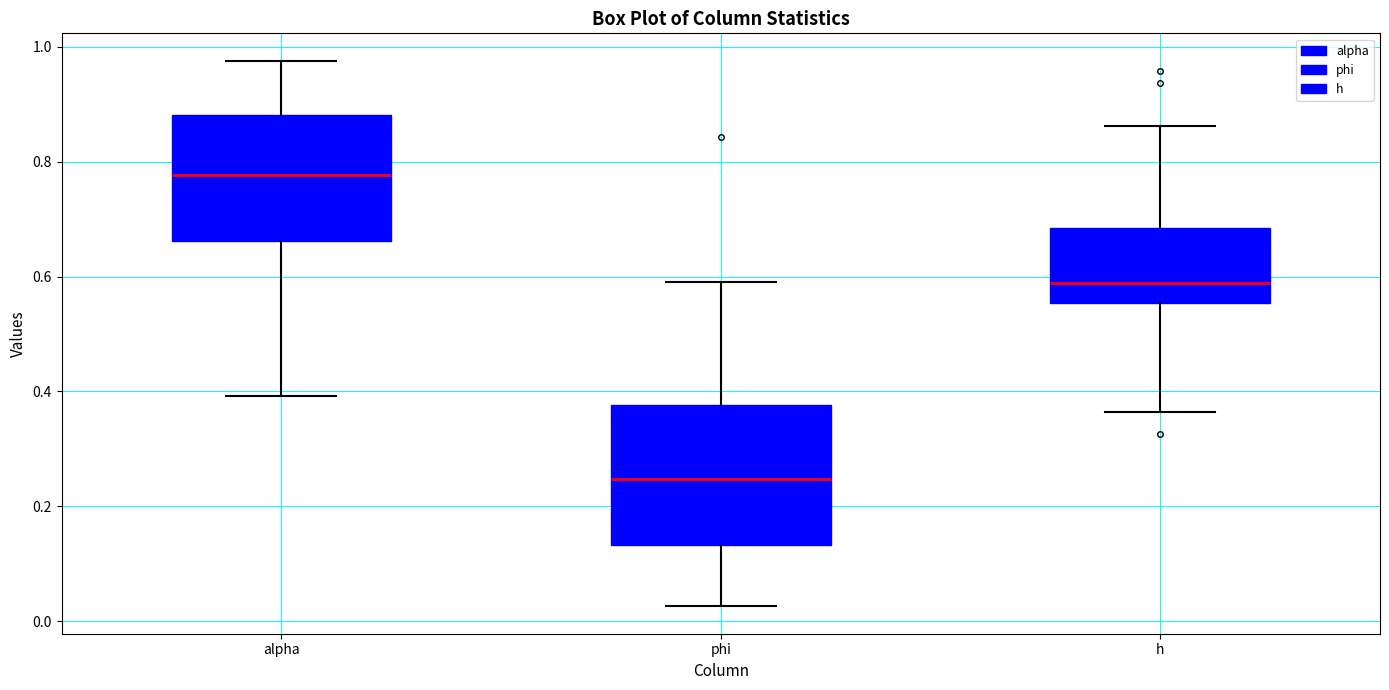

Which box's median line is the lowest?

phi